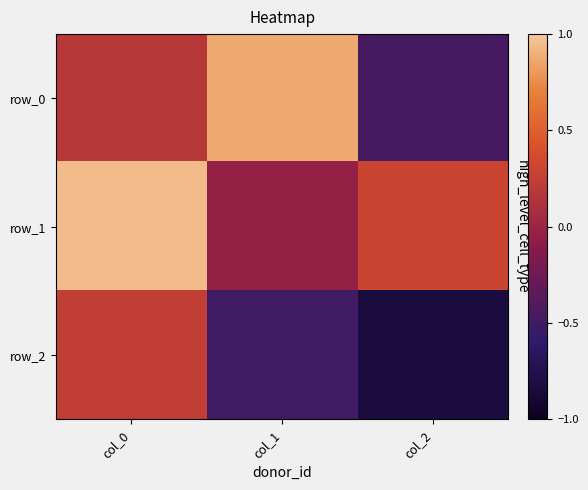

Which category has the highest value across all series?

col_0